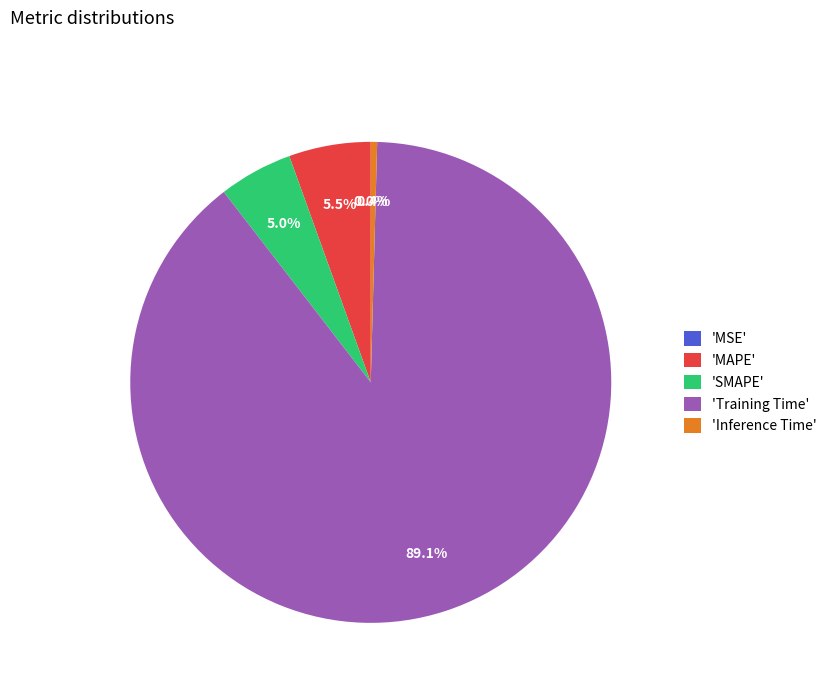

Which has a higher value, 'Inference Time' or 'SMAPE'?

'SMAPE'